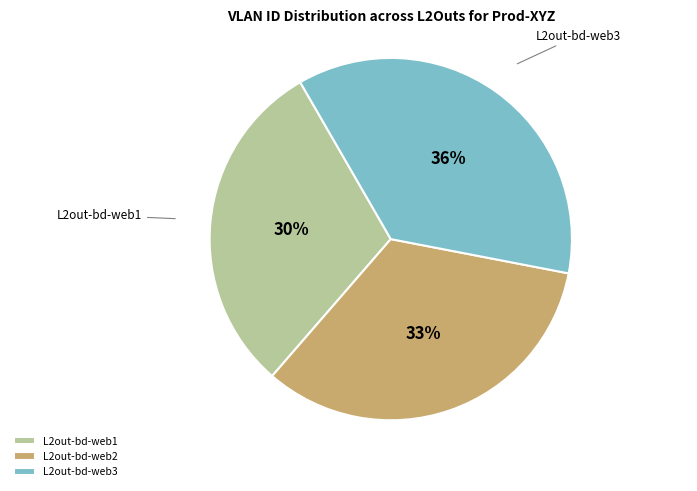

Which category has the smallest portion of the pie?

L2out-bd-web1